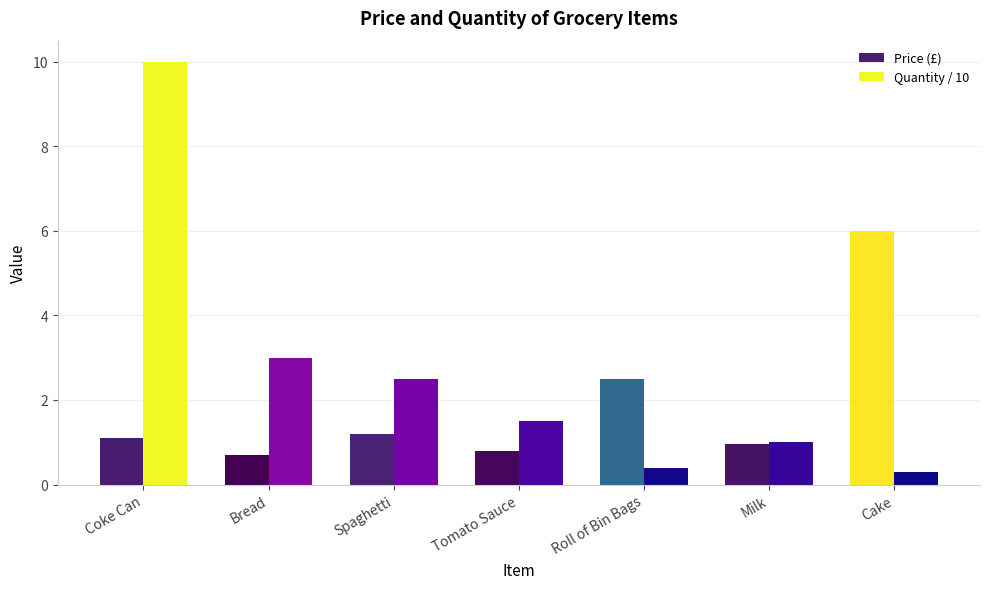

Where does the Quantity / 10 series first go above 1?

Coke Can